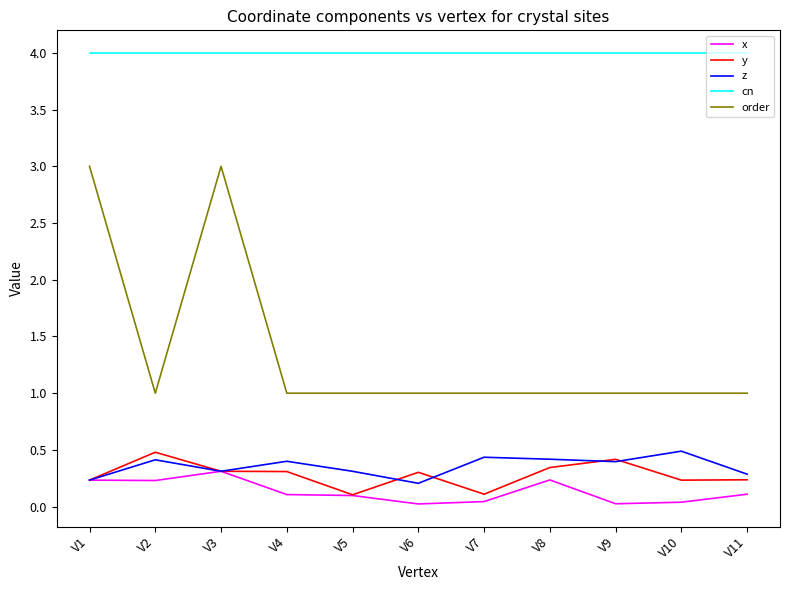

Which series has the widest spread of values?

order